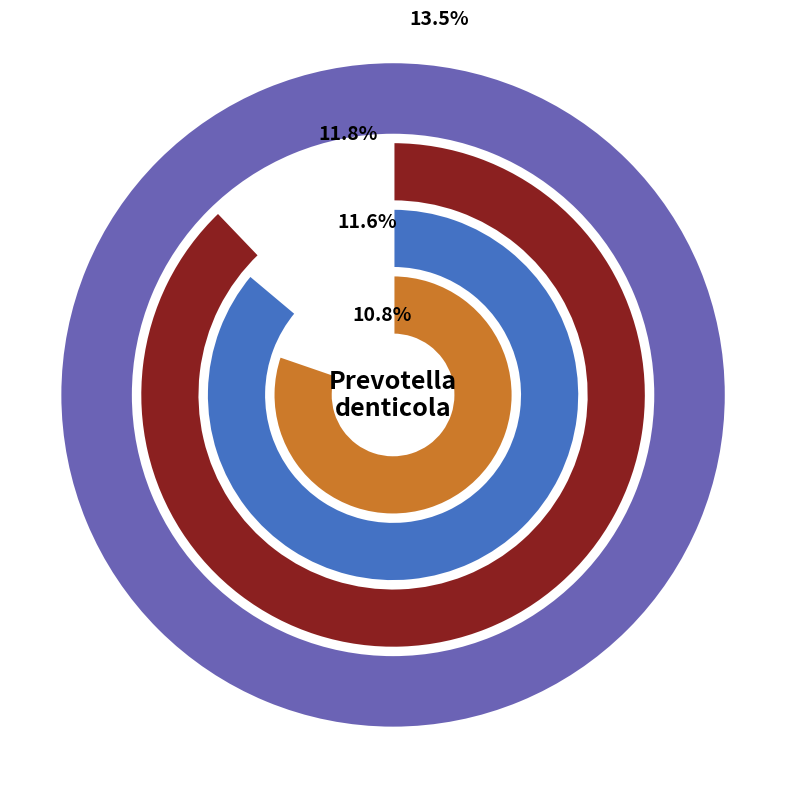

Is S 17 the majority of the pie?

No